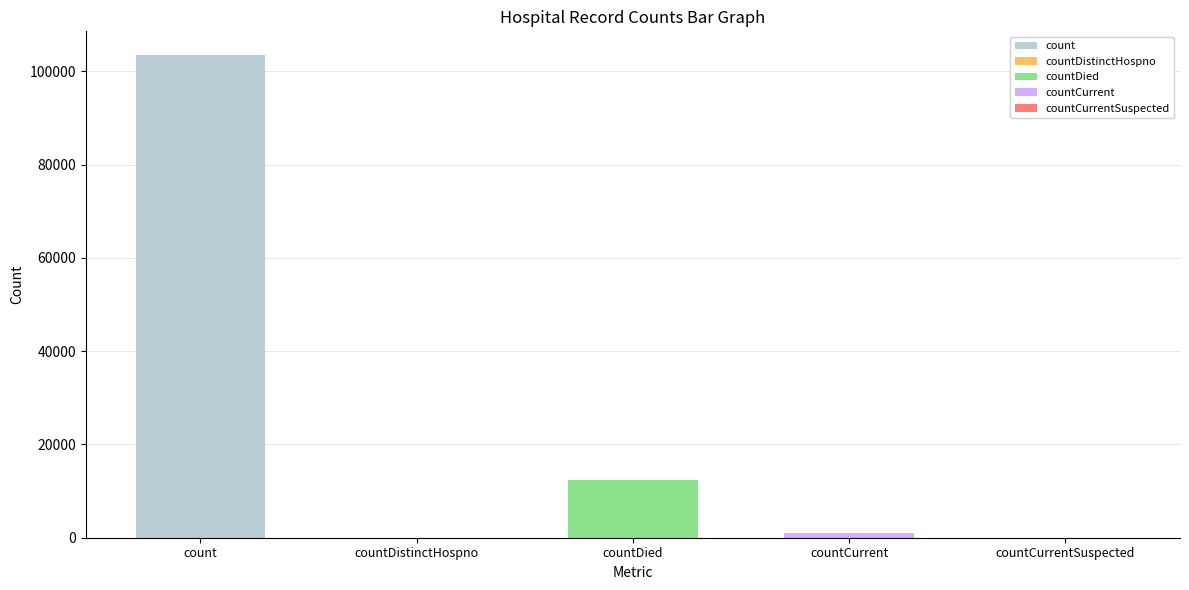

Reading left to right, list all the values displayed in this chart.

103394	0	12469	1000	0